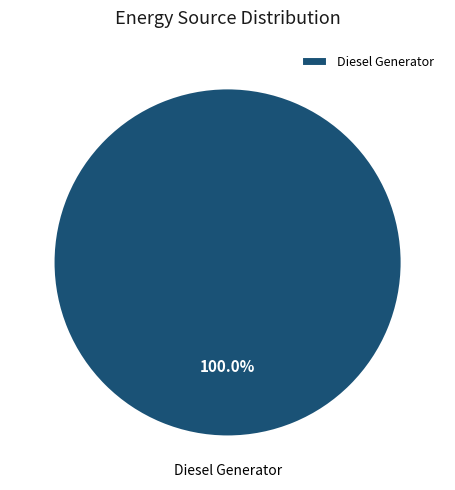

Does any single category account for the majority?

Yes